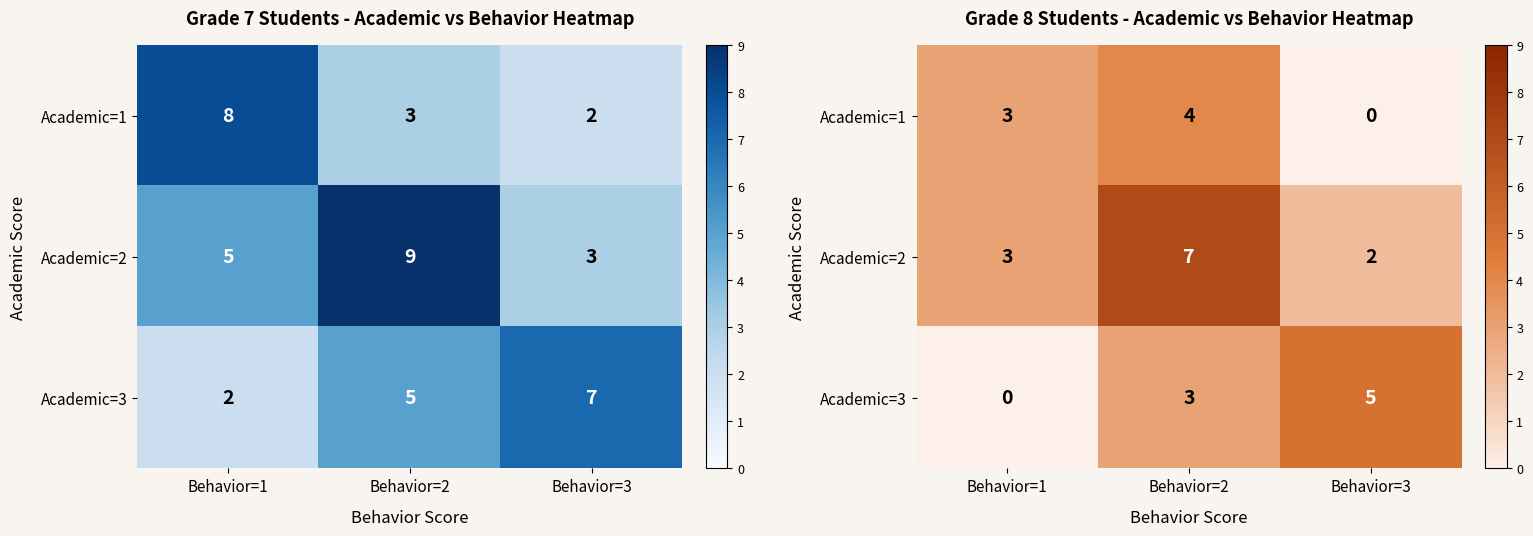

How many data points in Academic=2 are less than 3?

1